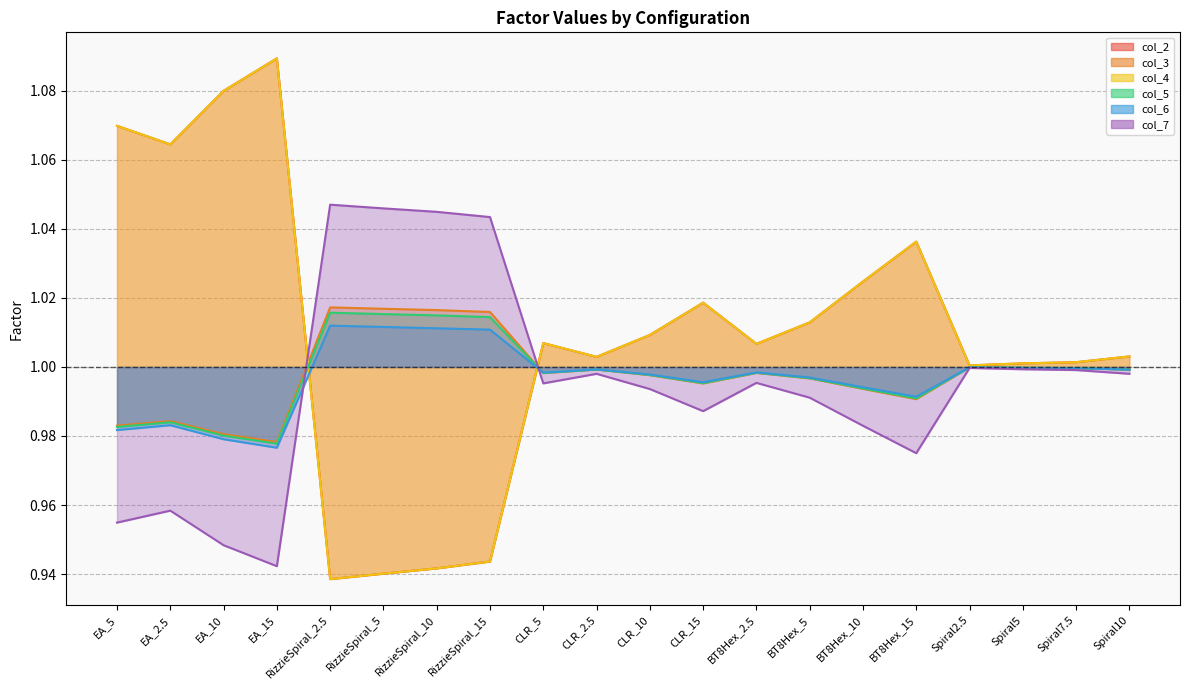

Is the value of col_2 at Spiral2.5 greater than the value of col_5 at RizzieSpiral_2.5?

No